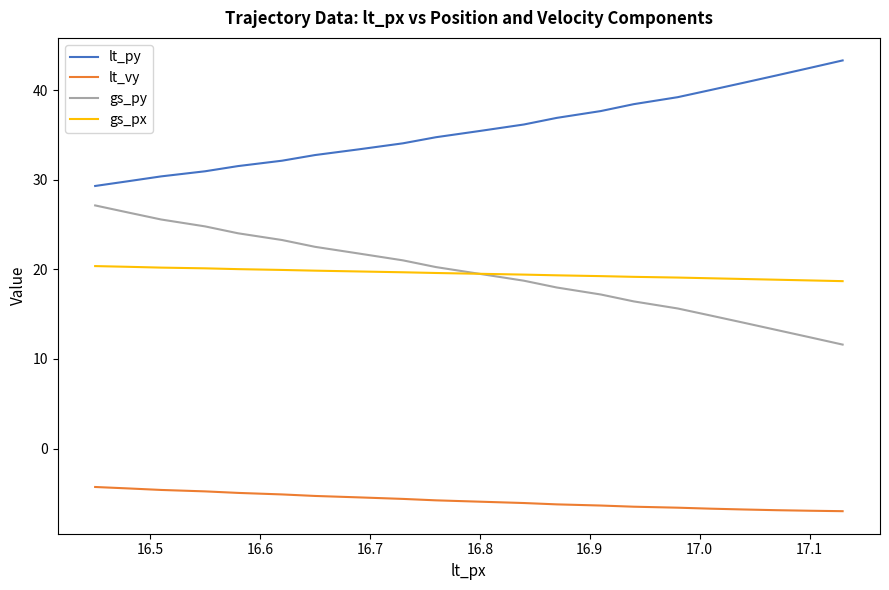

What is the maximum value for gs_py?

27.1